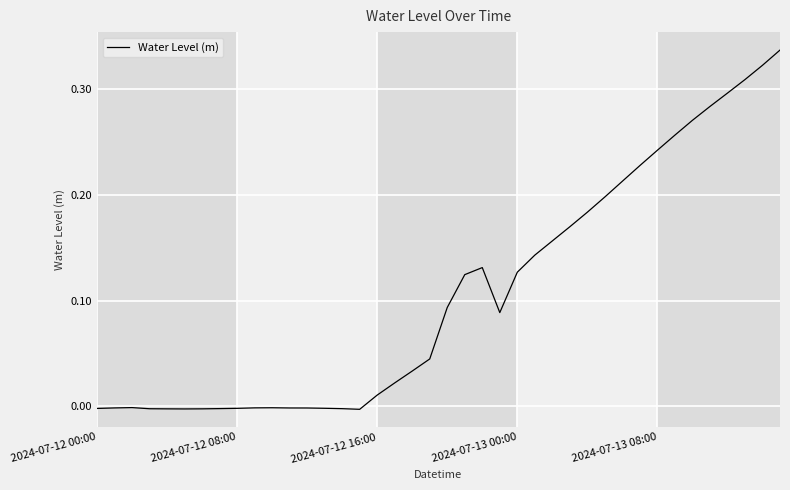

Which label corresponds to the largest value in the chart?

39